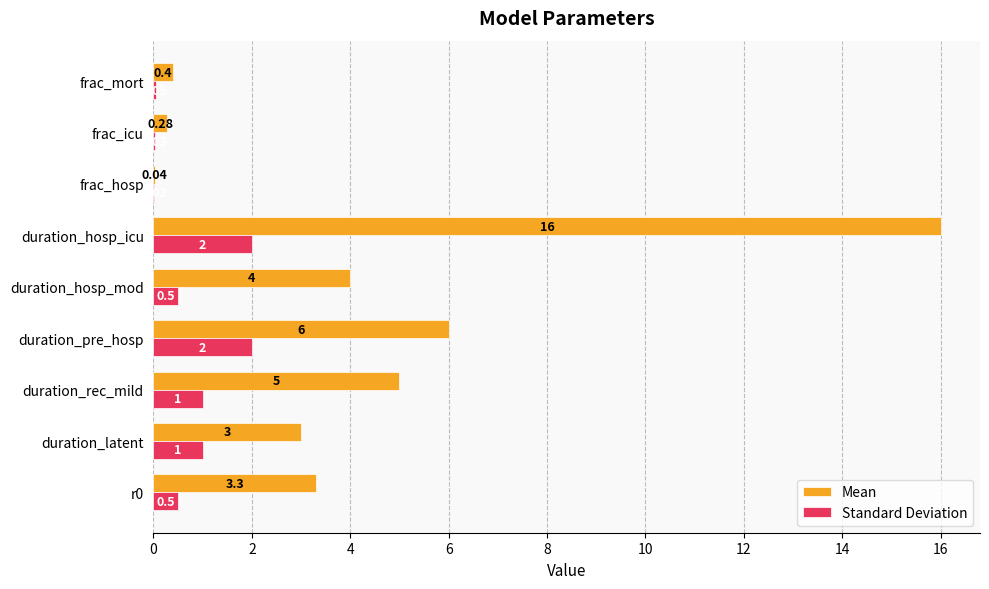

Which series has the largest total across all categories?

Mean